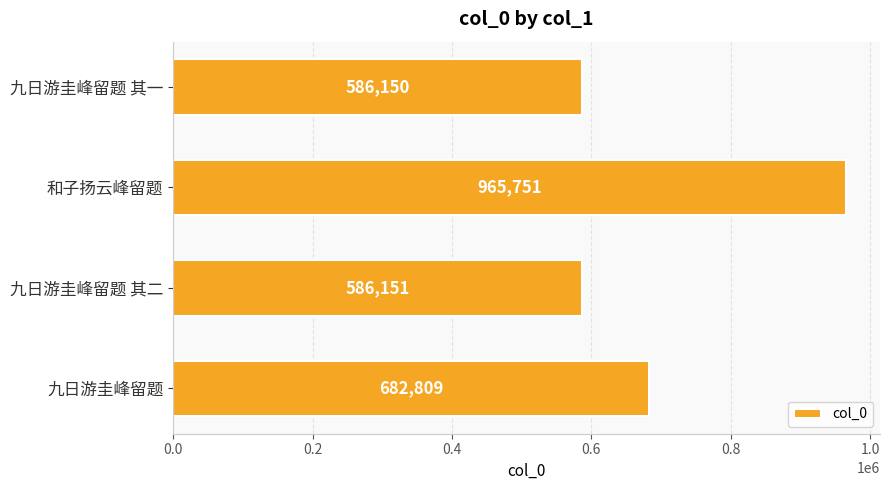

Is it true that the value at 和子扬云峰留题 is 204426?

False